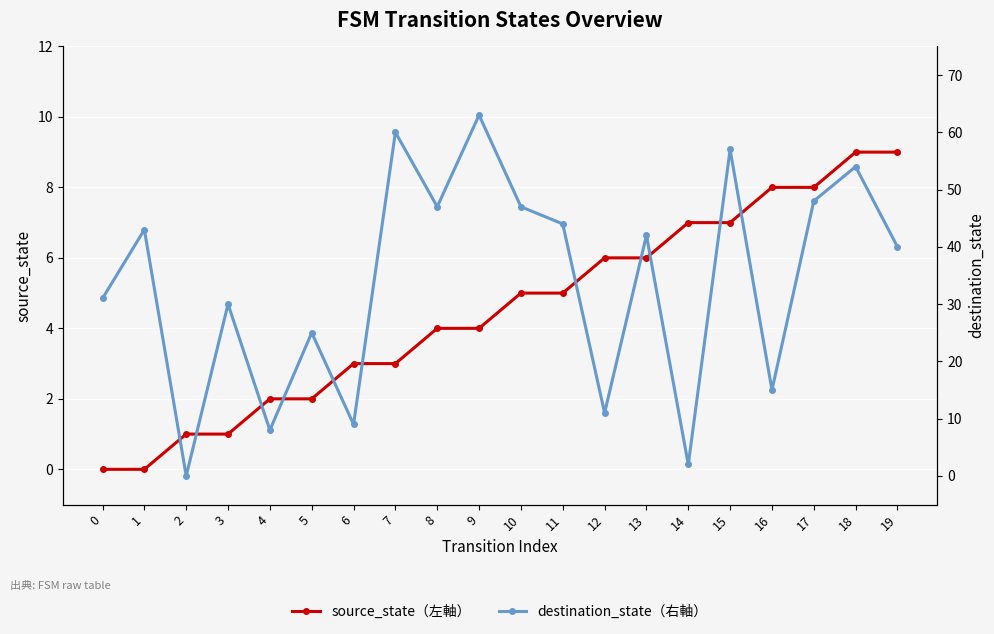

True or false: source_state（左軸） has a value of 5 at 10.

True